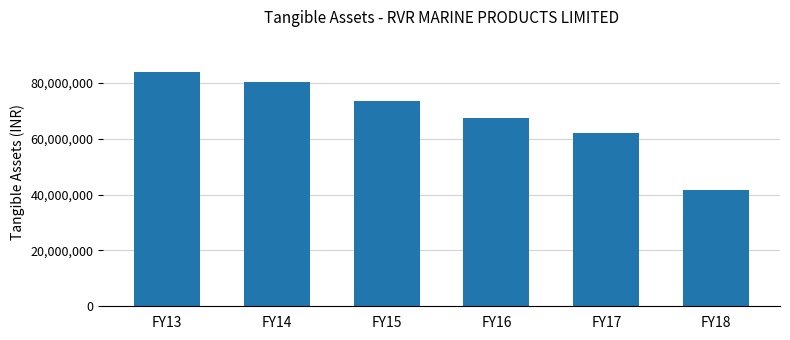

Which category has the lowest value across all series?

FY18